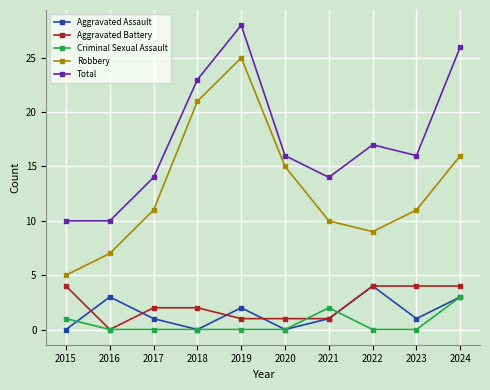

Which label corresponds to the largest value in the chart?

2019